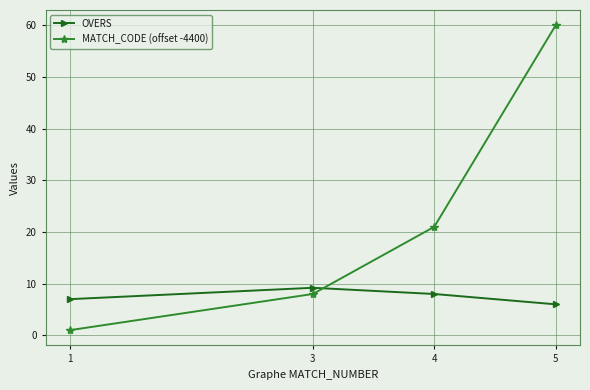

Where is MATCH_CODE (offset -4400) nearest to the value 30?

4